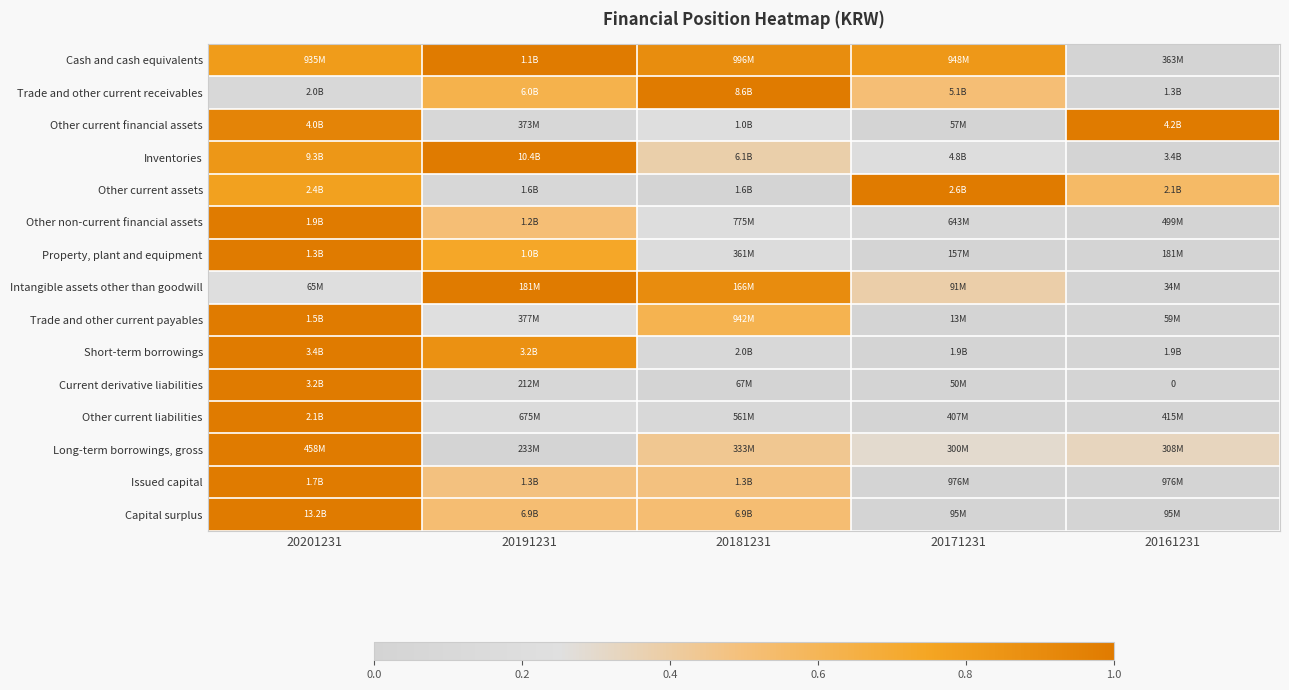

What is the average value of the Other current liabilities series?

0.3